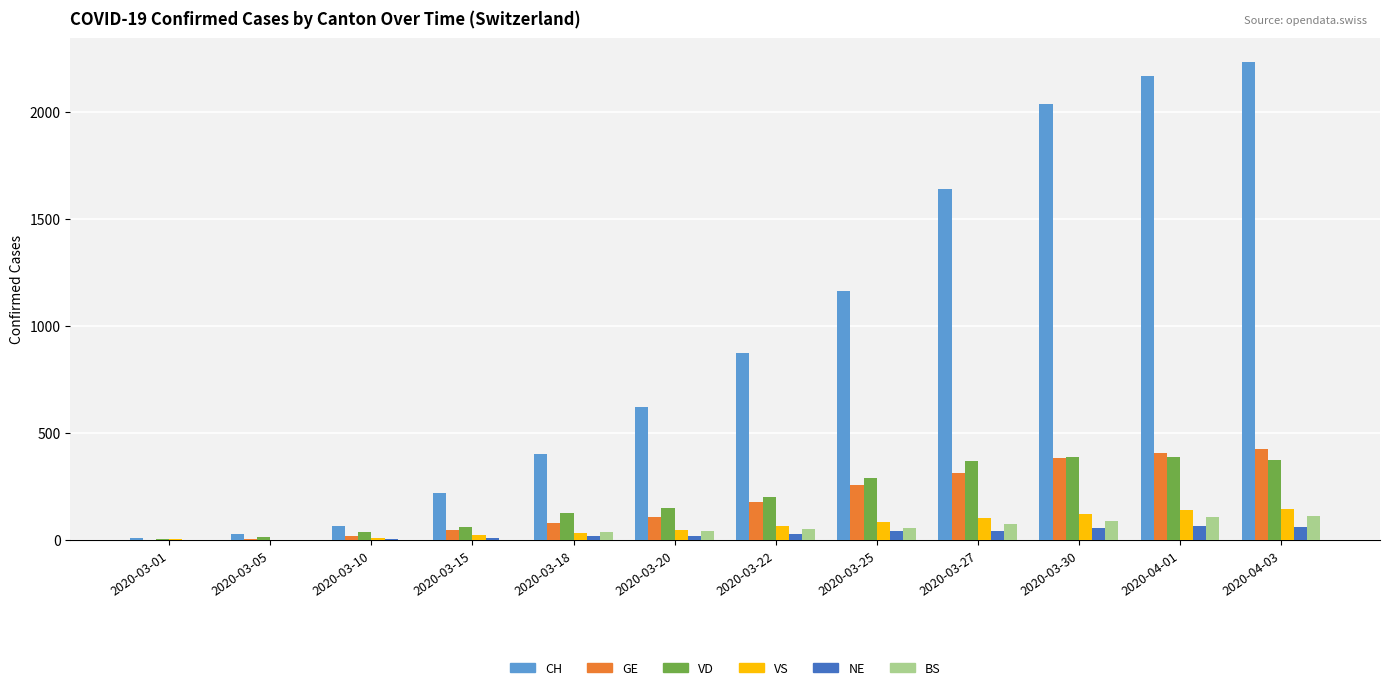

Is it true that GE equals 424 at 2020-04-03?

True